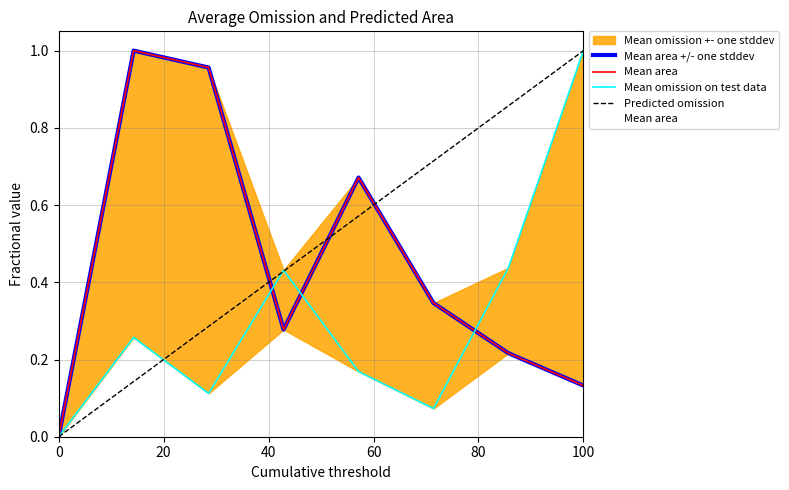

The value of Predicted omission at 0 is 0.0. True or false?

True